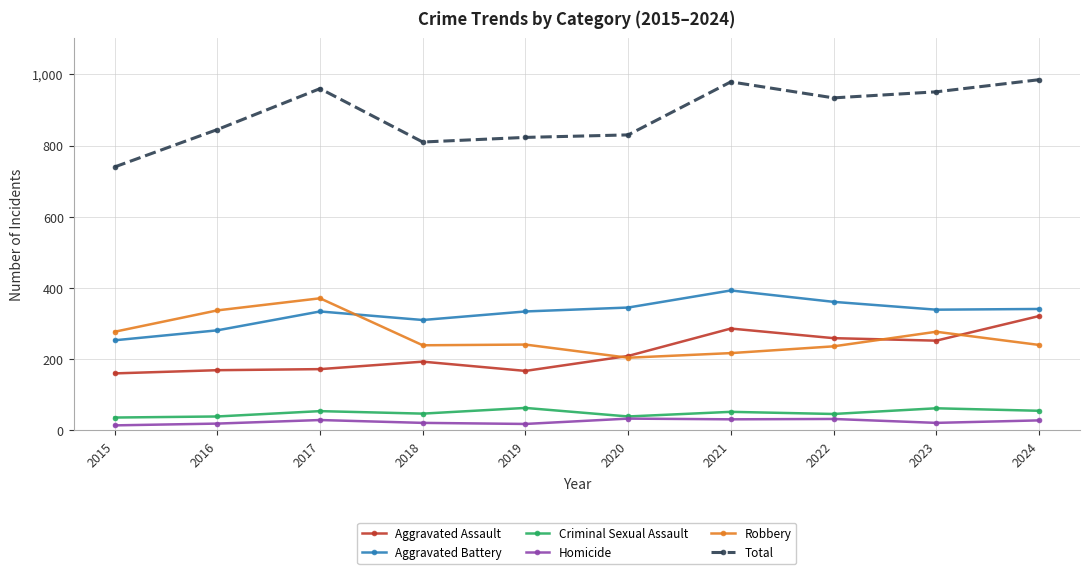

What is the spread (max minus min) of values at 2024?

957